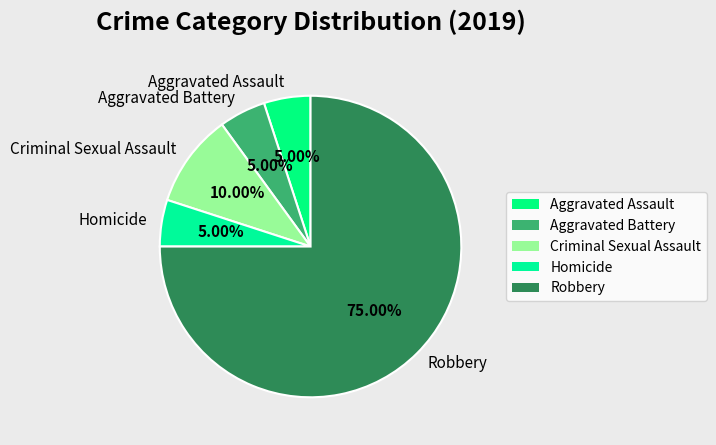

Is it true that Criminal Sexual Assault is 19% of the pie?

False